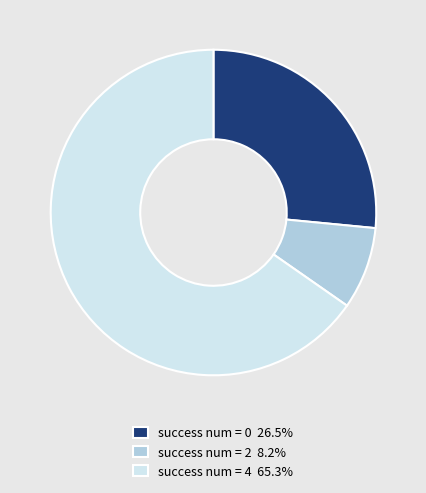

Combined, do success num = 4 65.3% and success num = 2 8.2% account for over 50%?

Yes